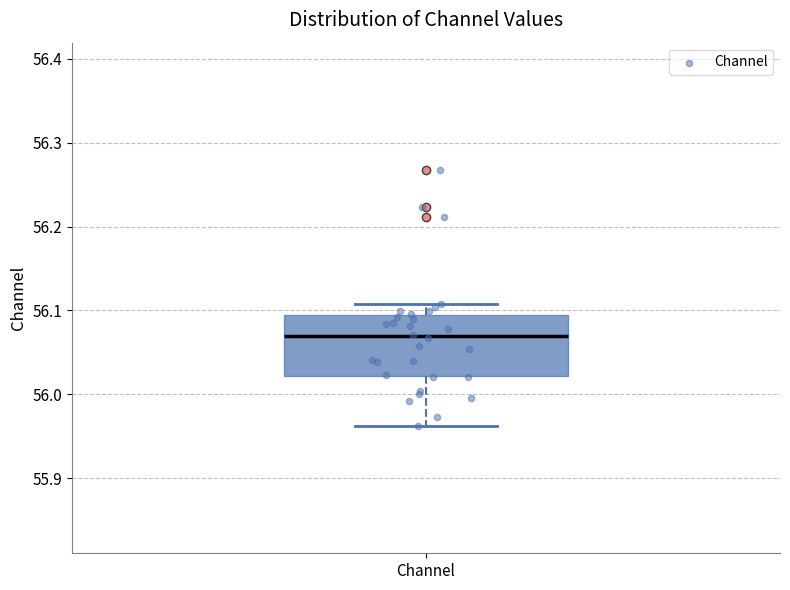

Where is the upper edge of the box for Channel on the y-axis? The values are not printed on the chart, so give them approximately, as read against the axis.

56.09